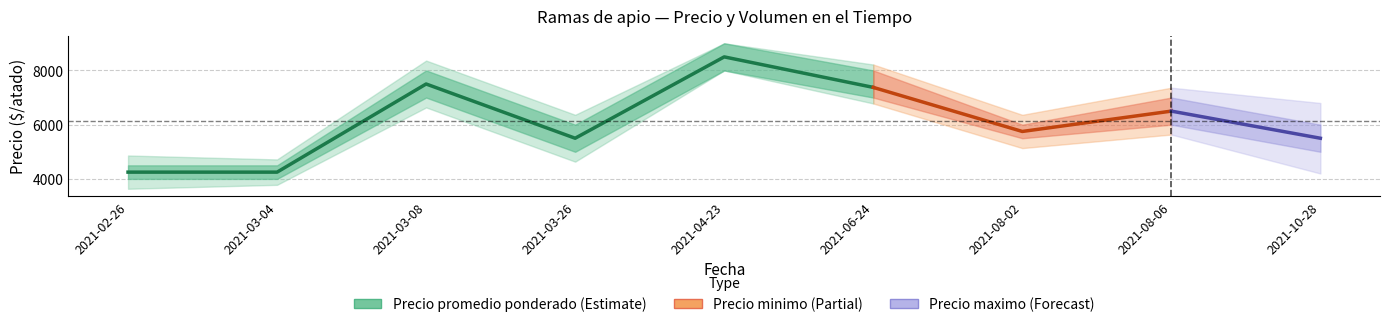

True or false: the data shows 2697 at 2021-03-08.

False